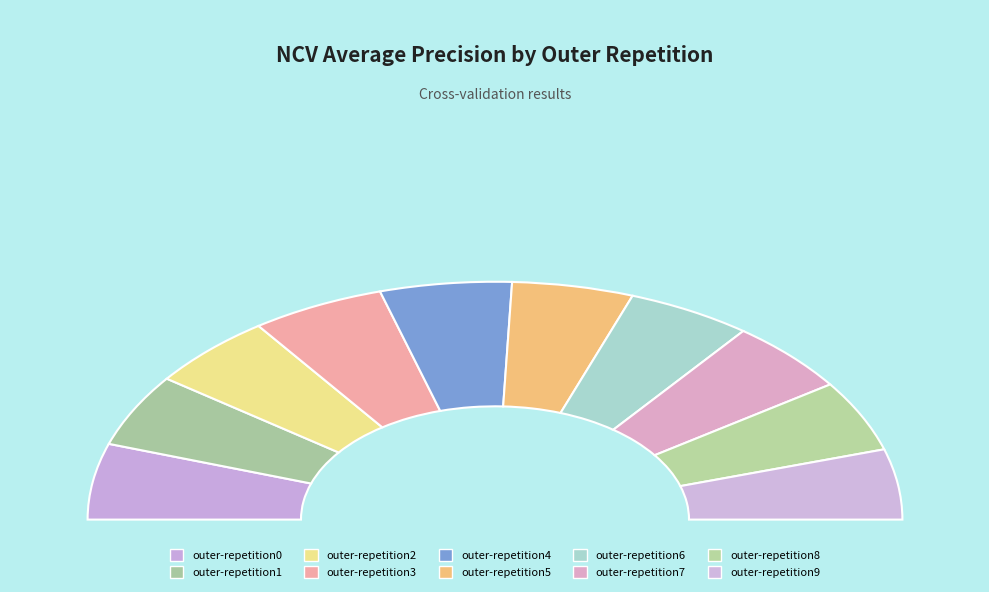

What percentage is the outer-repetition9 slice, to the nearest percent?

10%